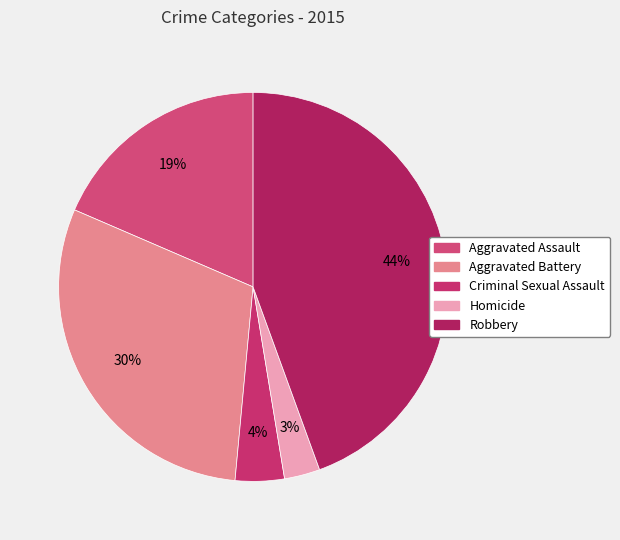

The Aggravated Battery slice represents 30% of the pie. True or false?

True